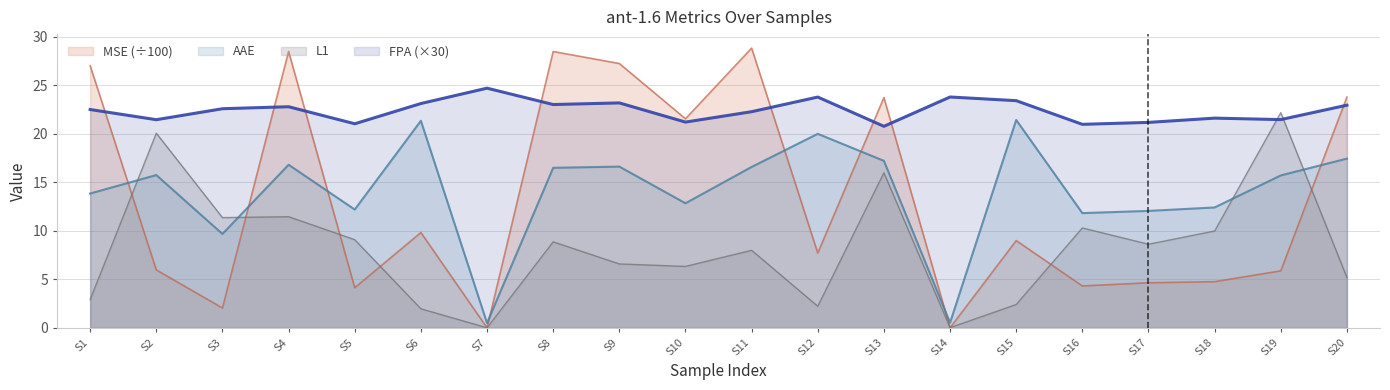

Rank the series at S5 from lowest to highest value.

MSE (÷100), L1, AAE, FPA (×30)